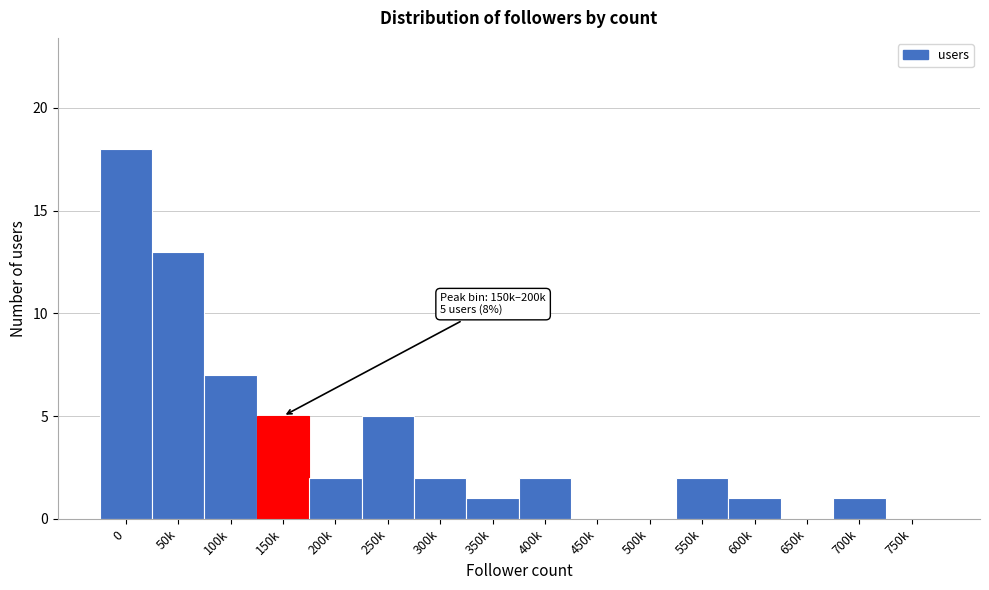

Reading left to right, extract all data points from this chart.

0=18	50k=13	100k=7	150k=5	200k=2	250k=5	300k=2	350k=1	400k=2	450k=0	500k=0	550k=2	600k=1	650k=0	700k=1	750k=0